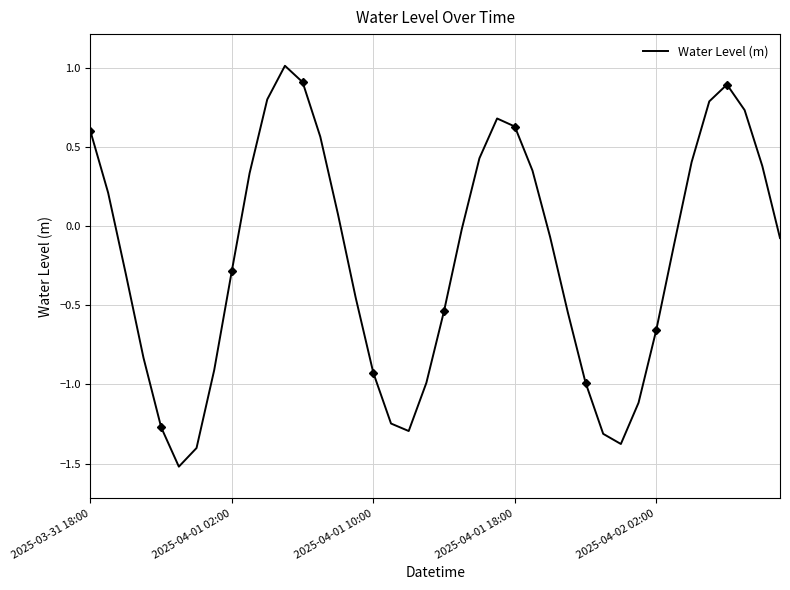

How many interior local peaks (higher than both neighbors) does the data have?

3